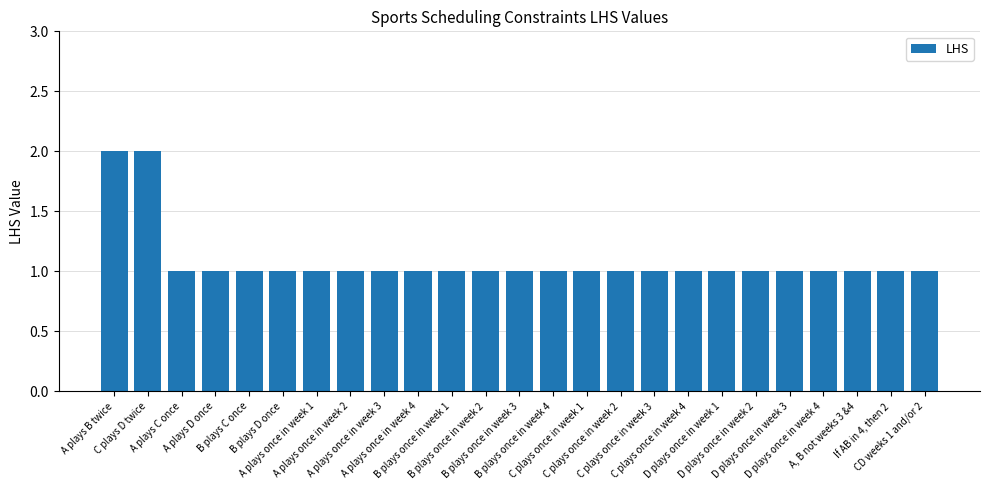

What is the value of the 17th bar from the left?

1